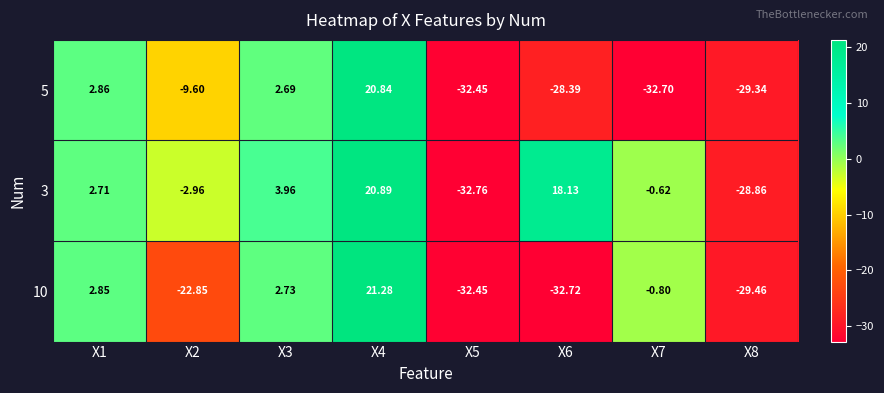

Is the value of 3 at X1 greater than the value of 5 at X7?

Yes